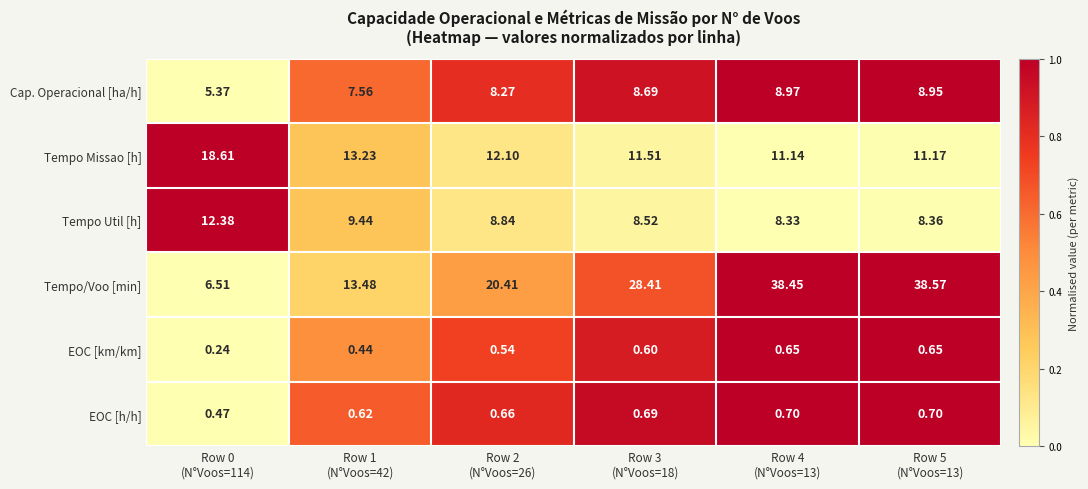

Which series has the largest total across all categories?

Tempo/Voo [min]